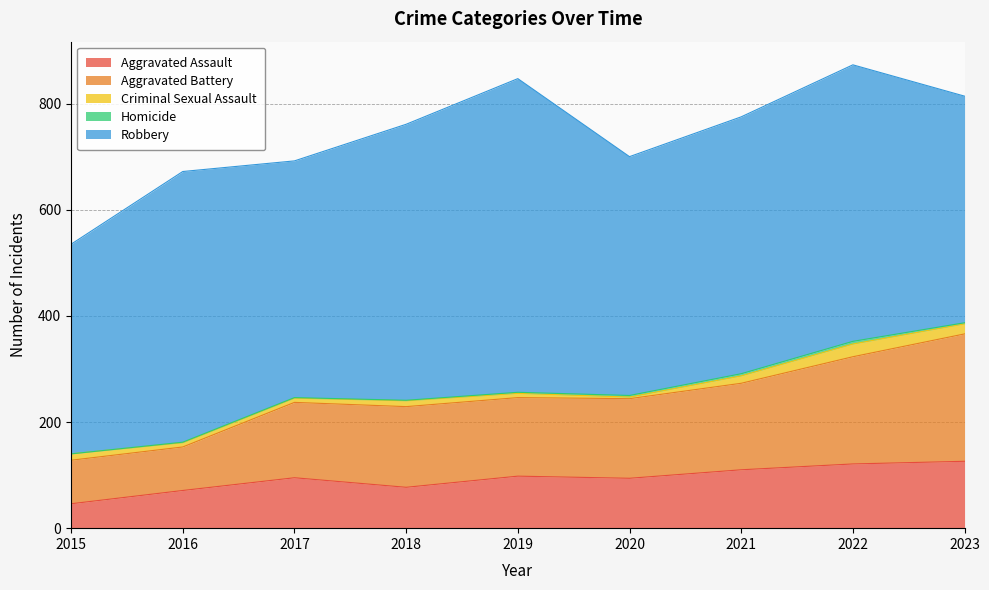

True or false: Robbery has a value of 450 at 2020.

True